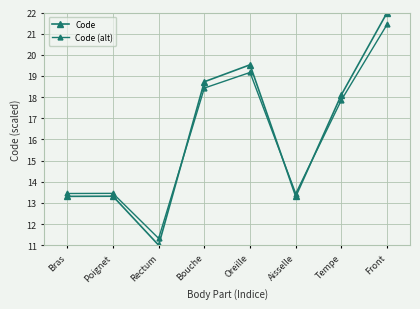

Which series ends up on top after the final intersection of Code and Code (alt)?

Code